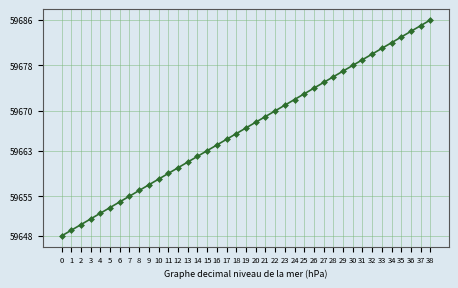

Reading left to right, transcribe all the data shown in this chart.

0=59648	1=59649	2=59650	3=59651	4=59652	5=59653	6=59654	7=59655	8=59656	9=59657	10=59658	11=59659	12=59660	13=59661	14=59662	15=59663	16=59664	17=59665	18=59666	19=59667	20=59668	21=59669	22=59670	23=59671	24=59672	25=59673	26=59674	27=59675	28=59676	29=59677	30=59678	31=59679	32=59680	33=59681	34=59682	35=59683	36=59684	37=59685	38=59686